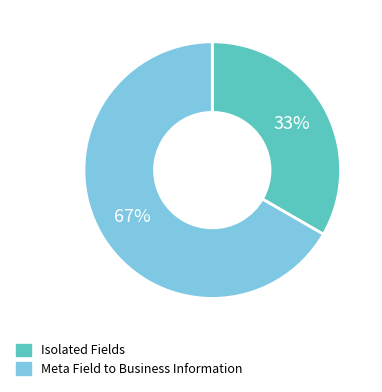

How many slices are in this pie chart?

2